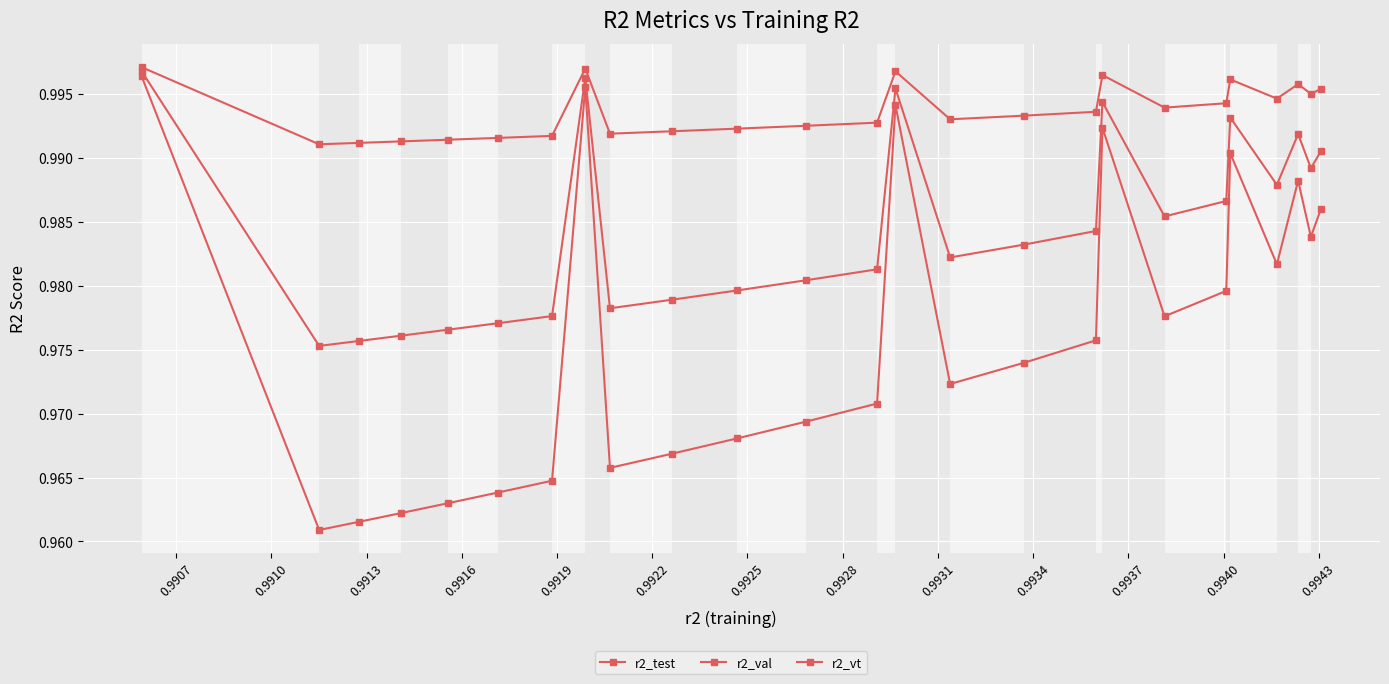

Count the number of data series in this chart.

3